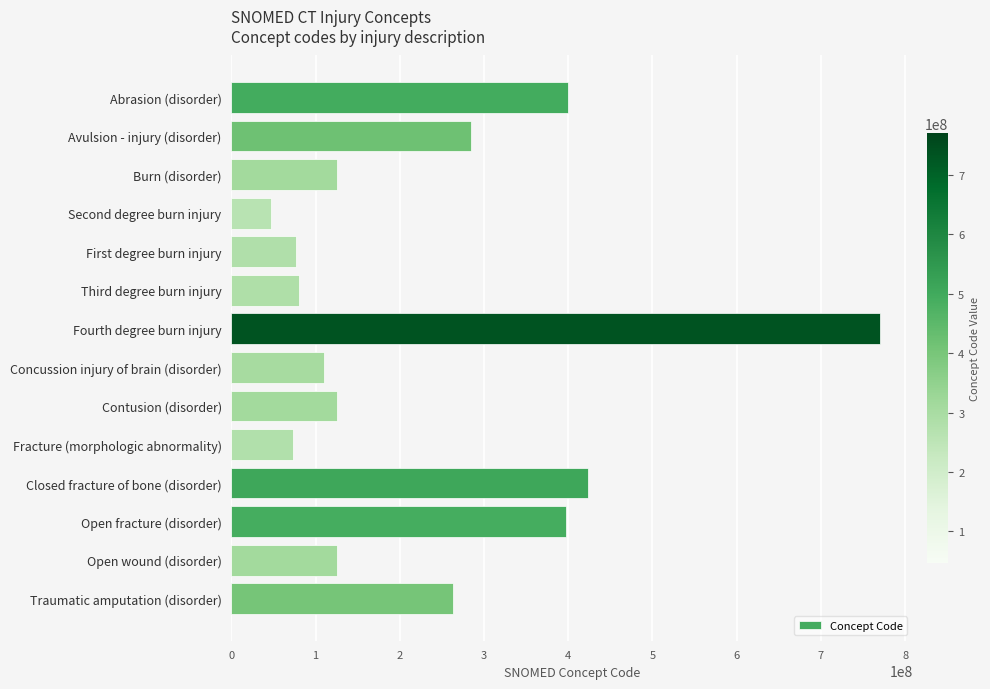

What is the change in value from Second degree burn injury to Open fracture (disorder)?

+350639994